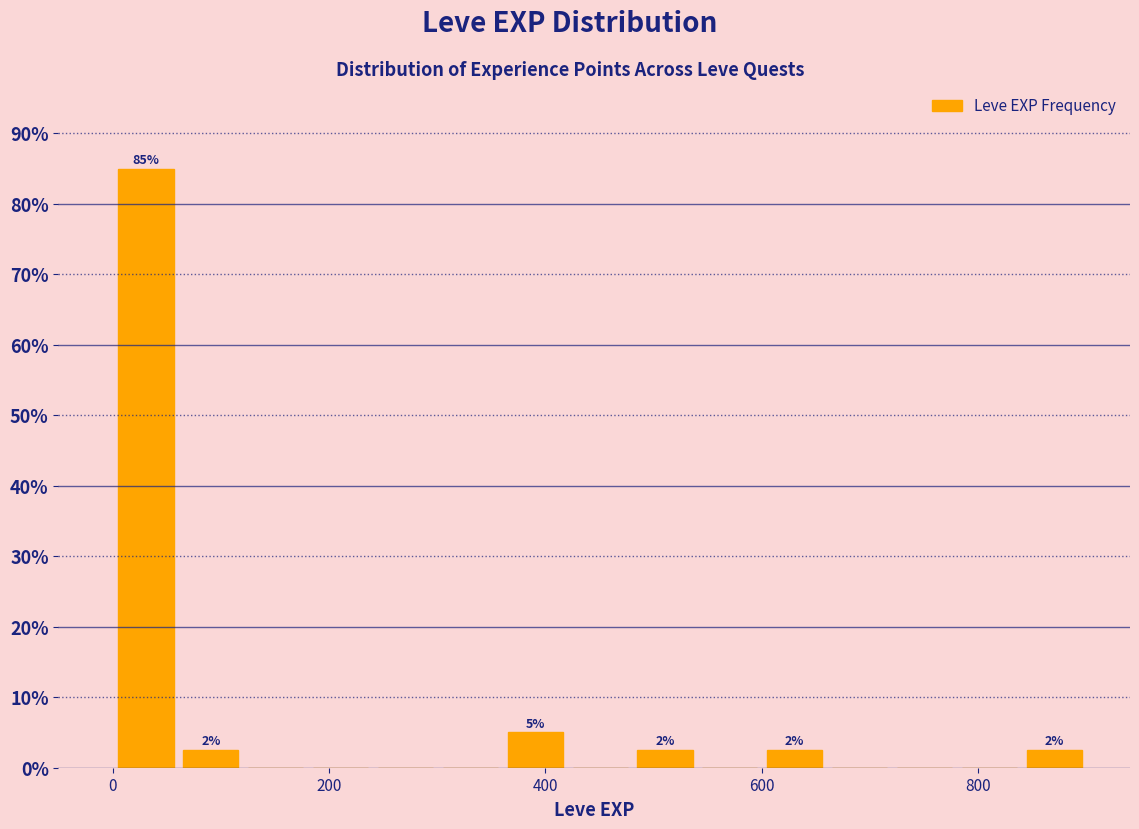

Around what value on the x-axis is the tallest bar? Give the approximate position of its centre, as read against the axis.

40